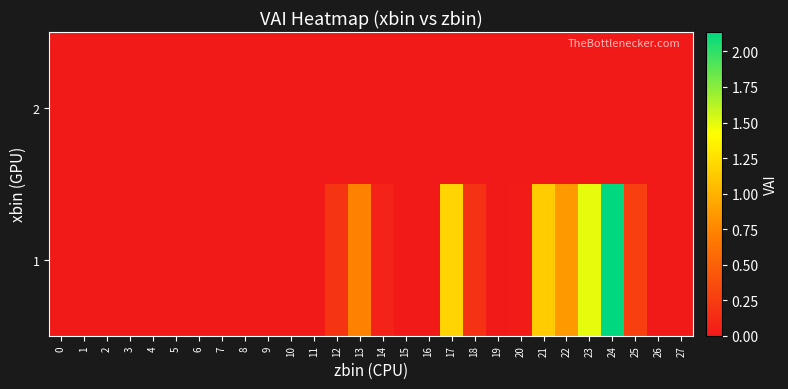

At how many categories does at least one series exceed 0?

11